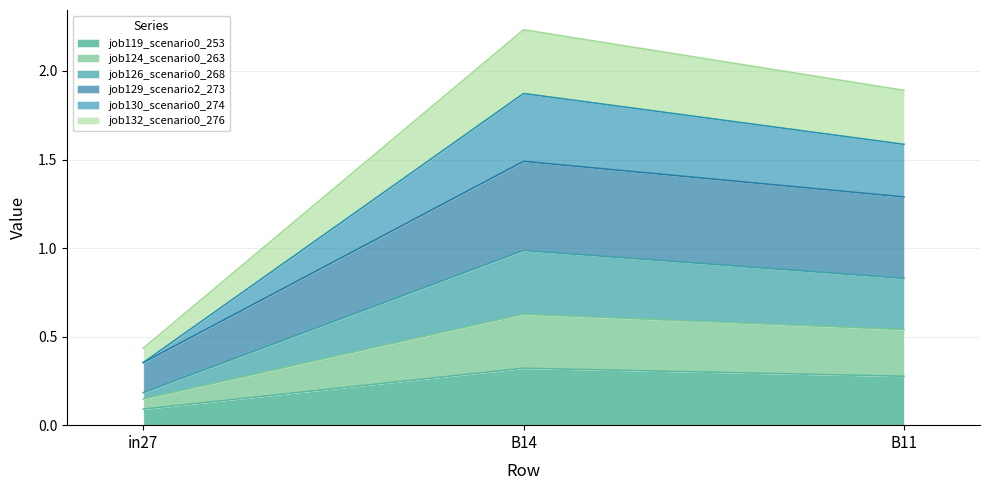

Count the number of categories in the chart.

3